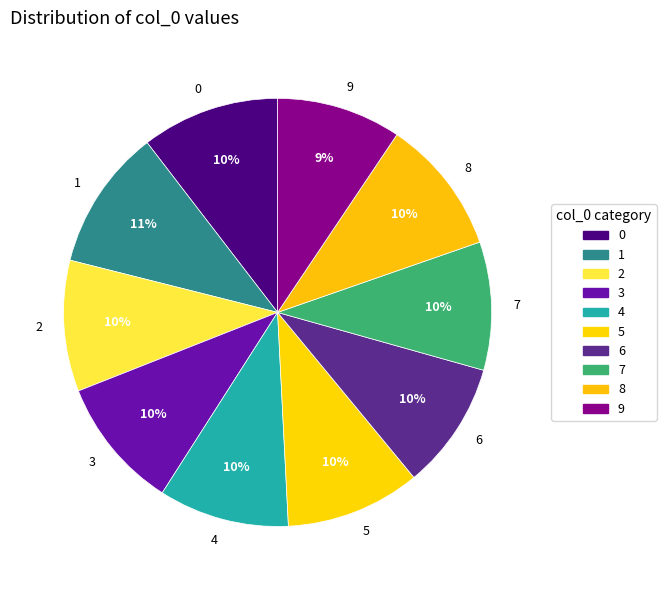

Is there any slice that represents more than half of the pie?

No